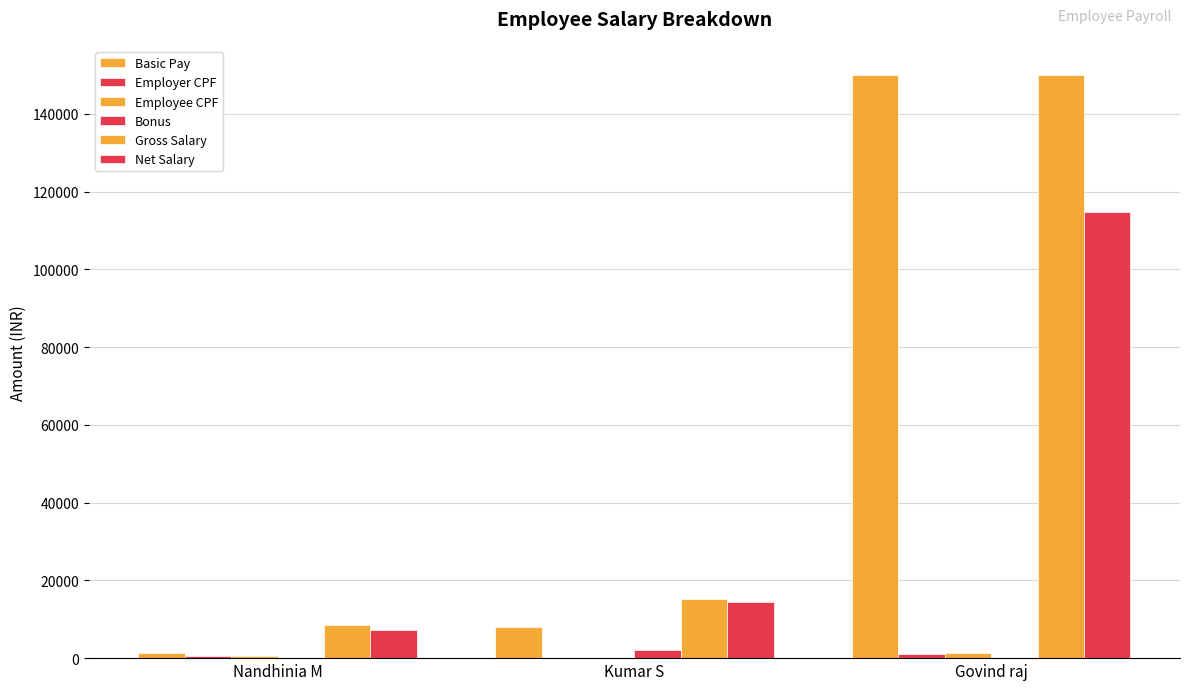

The value of Employee CPF at Govind raj is 1200.0. True or false?

True